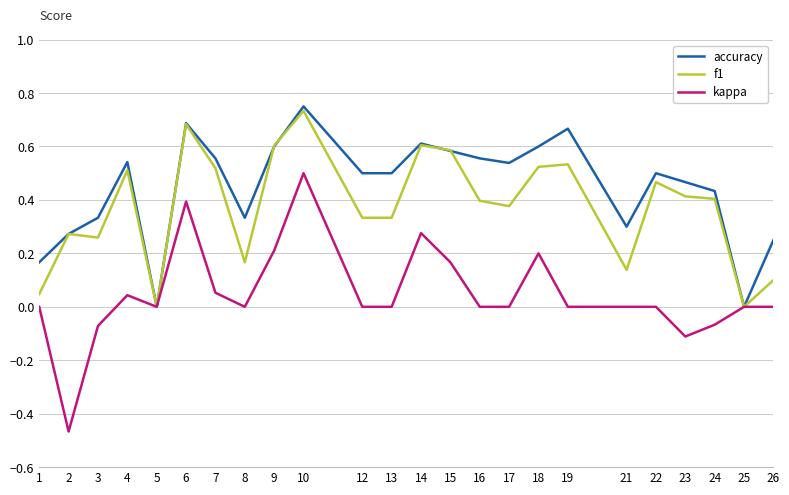

Which label corresponds to the largest value in the chart?

10